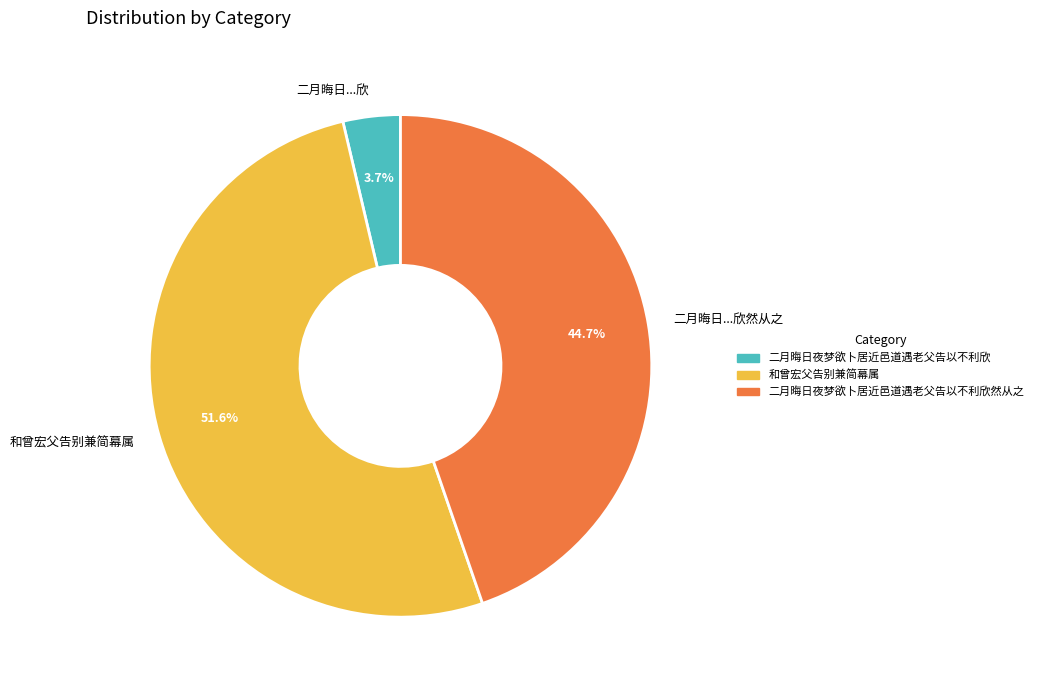

Which has a higher value, 二月晦日...欣然从之 or 和曾宏父告别兼简幕属?

和曾宏父告别兼简幕属